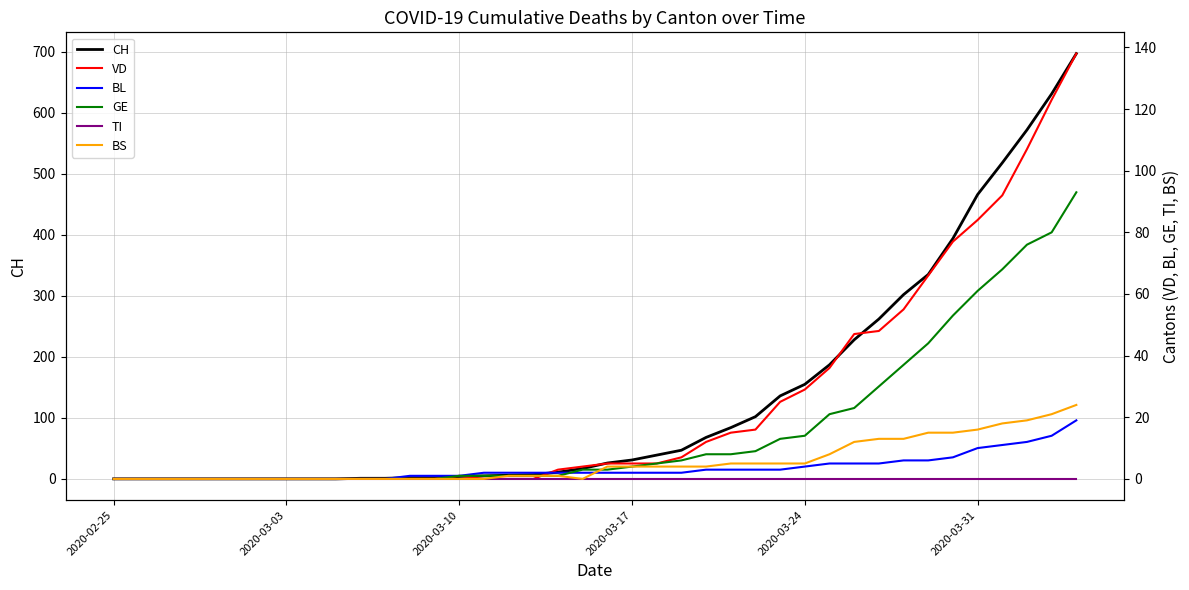

What is the maximum value for CH?

697